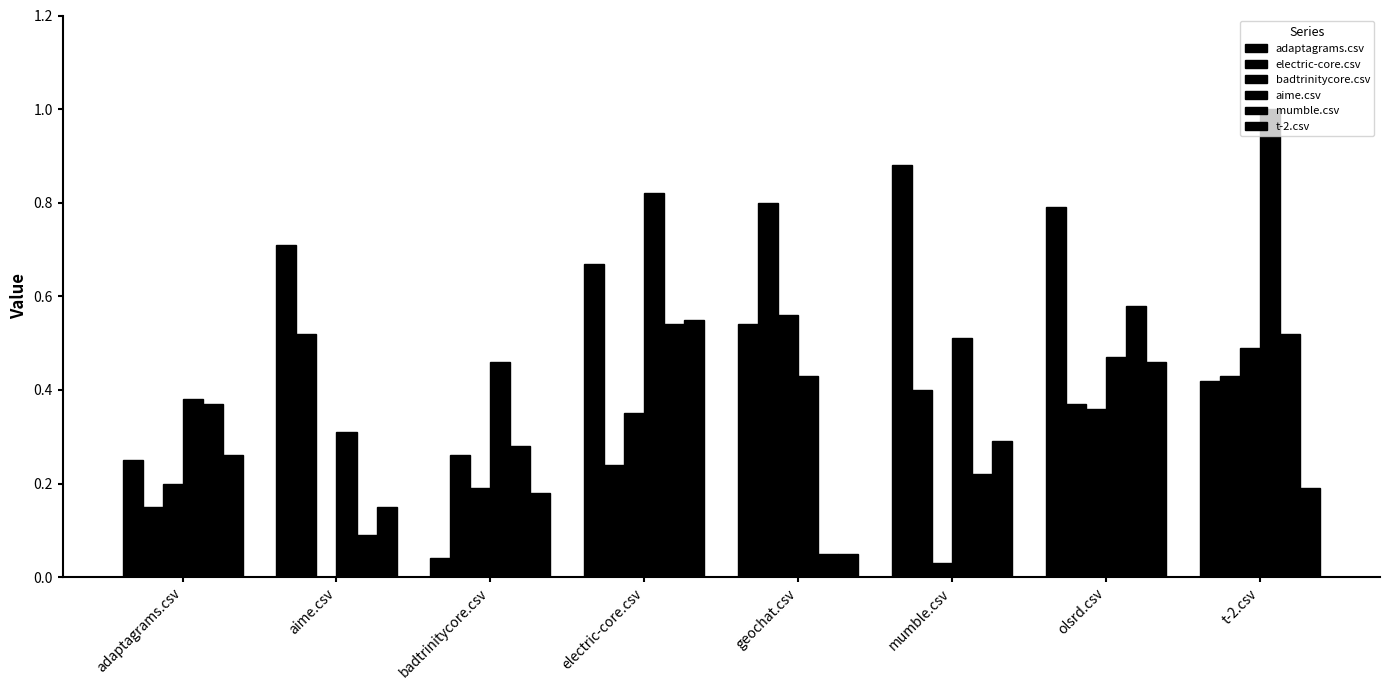

What is the spread (max minus min) of values at geochat.csv?

0.8